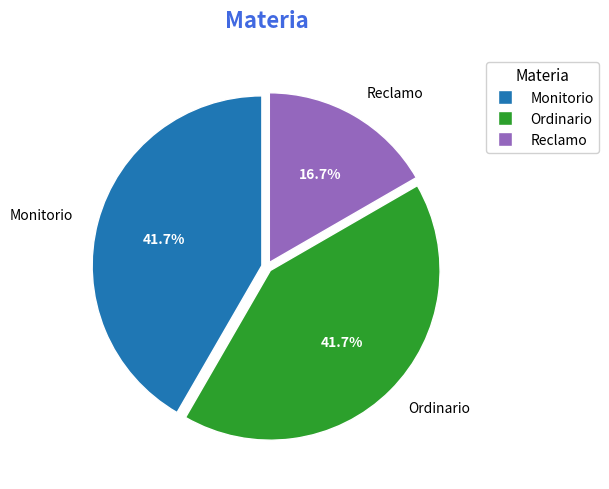

What is the smallest slice in the pie chart?

Reclamo